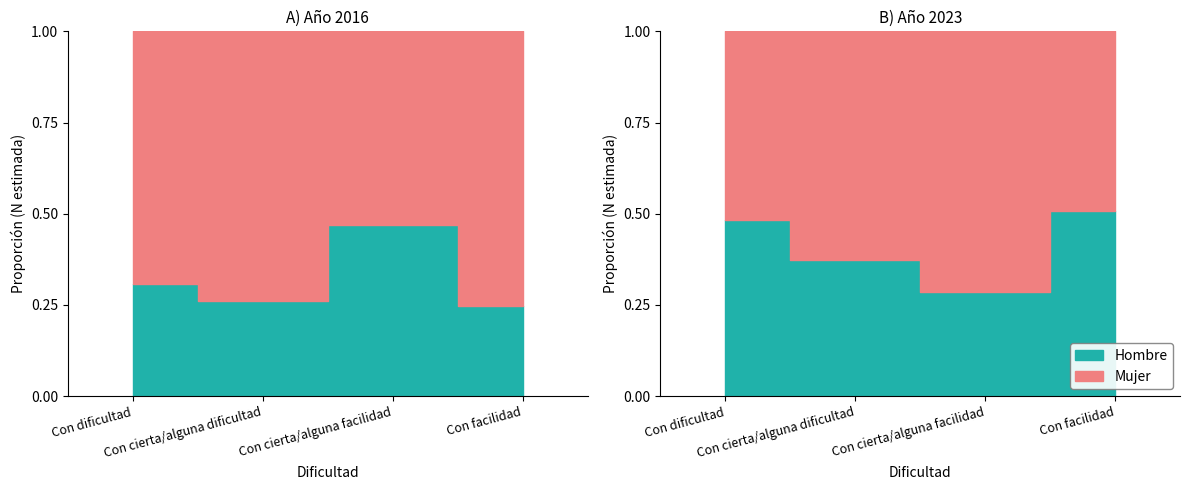

Is the value of Hombre 2023 at Con cierta/alguna facilidad greater than the value of Hombre 2016 at Con cierta/alguna dificultad?

Yes